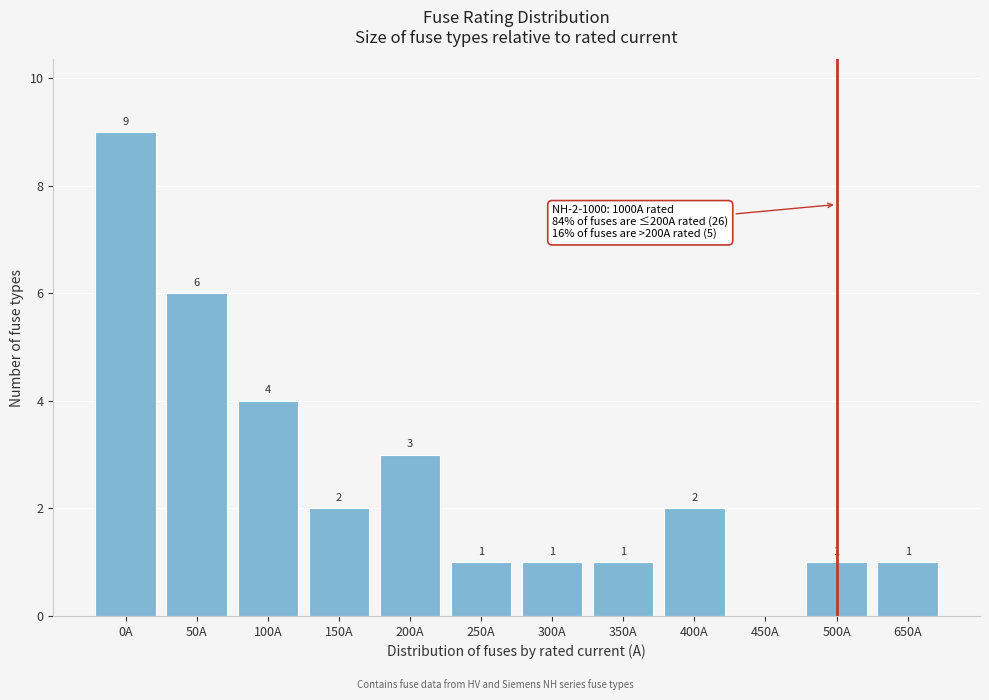

Reading right to left, list all the values displayed in this chart.

650A=1	500A=1	450A=0	400A=2	350A=1	300A=1	250A=1	200A=3	150A=2	100A=4	50A=6	0A=9